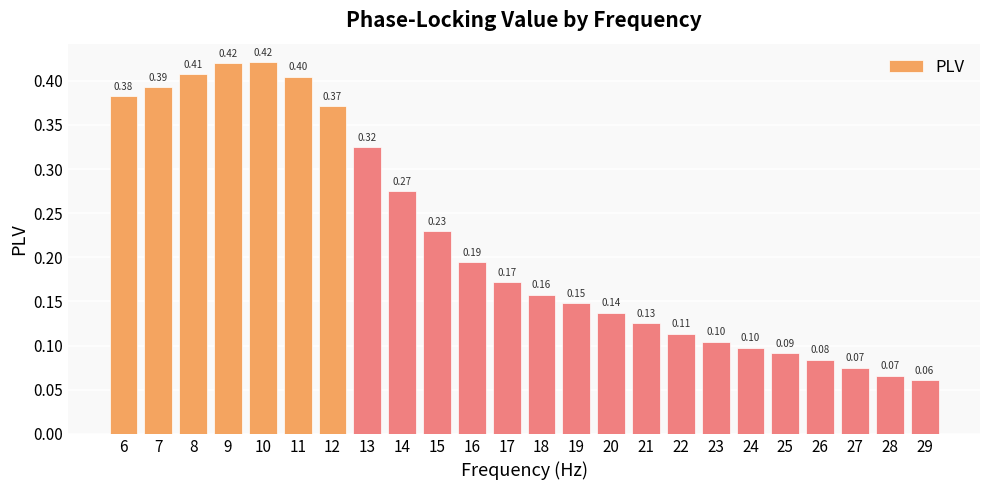

What is the difference between the second highest and minimum values?

0.4